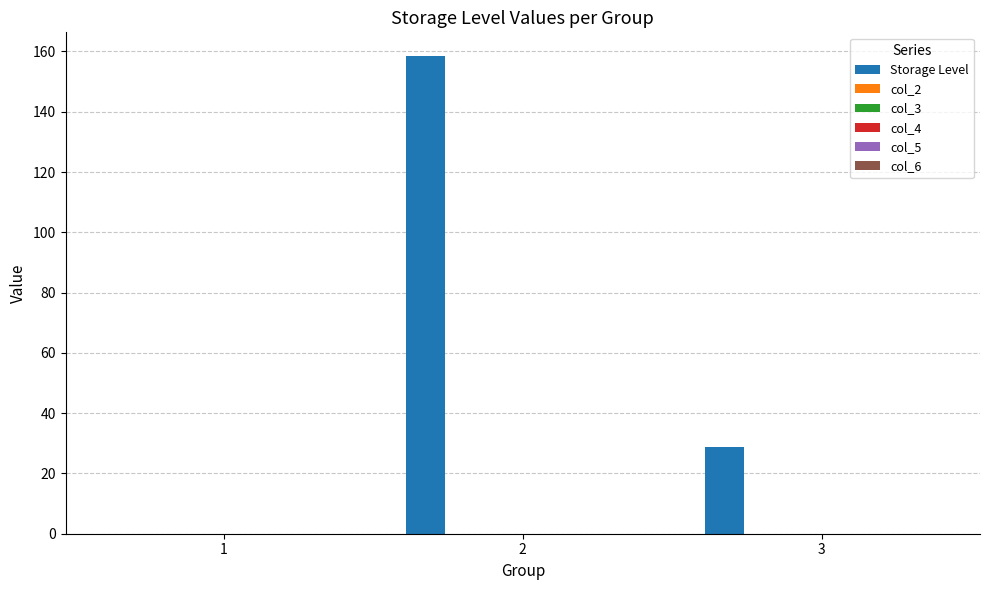

What is the greatest value displayed?

158.4